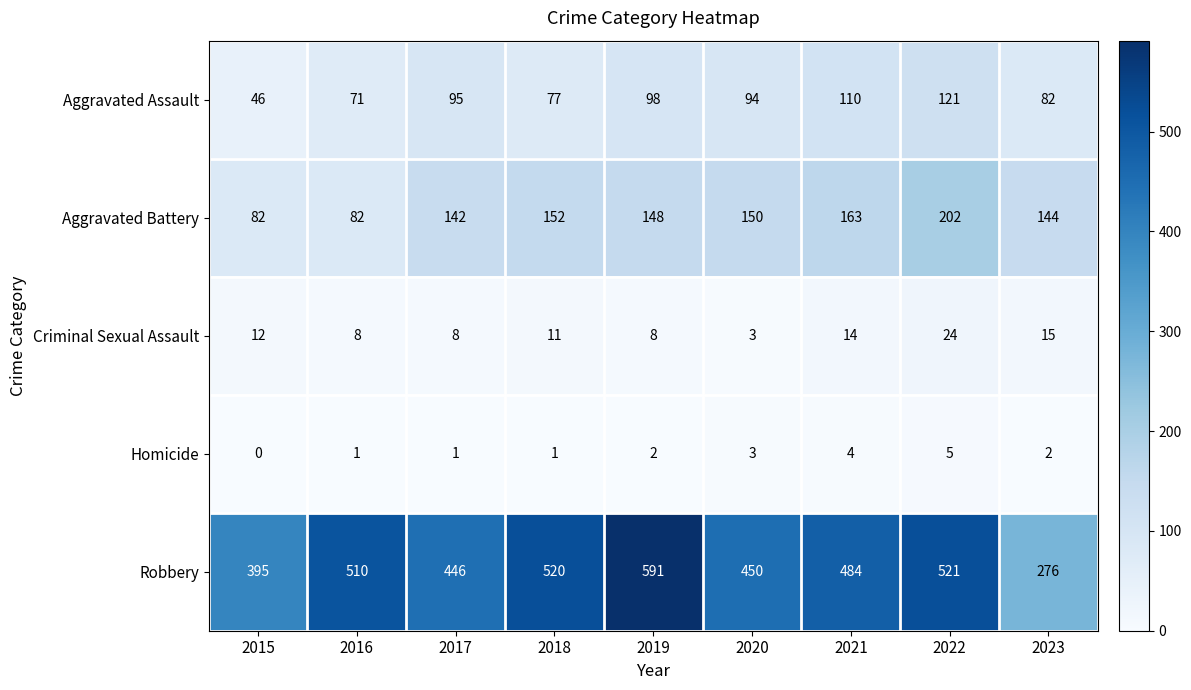

What is the difference between the maximum and second lowest values in the Aggravated Assault series?

50